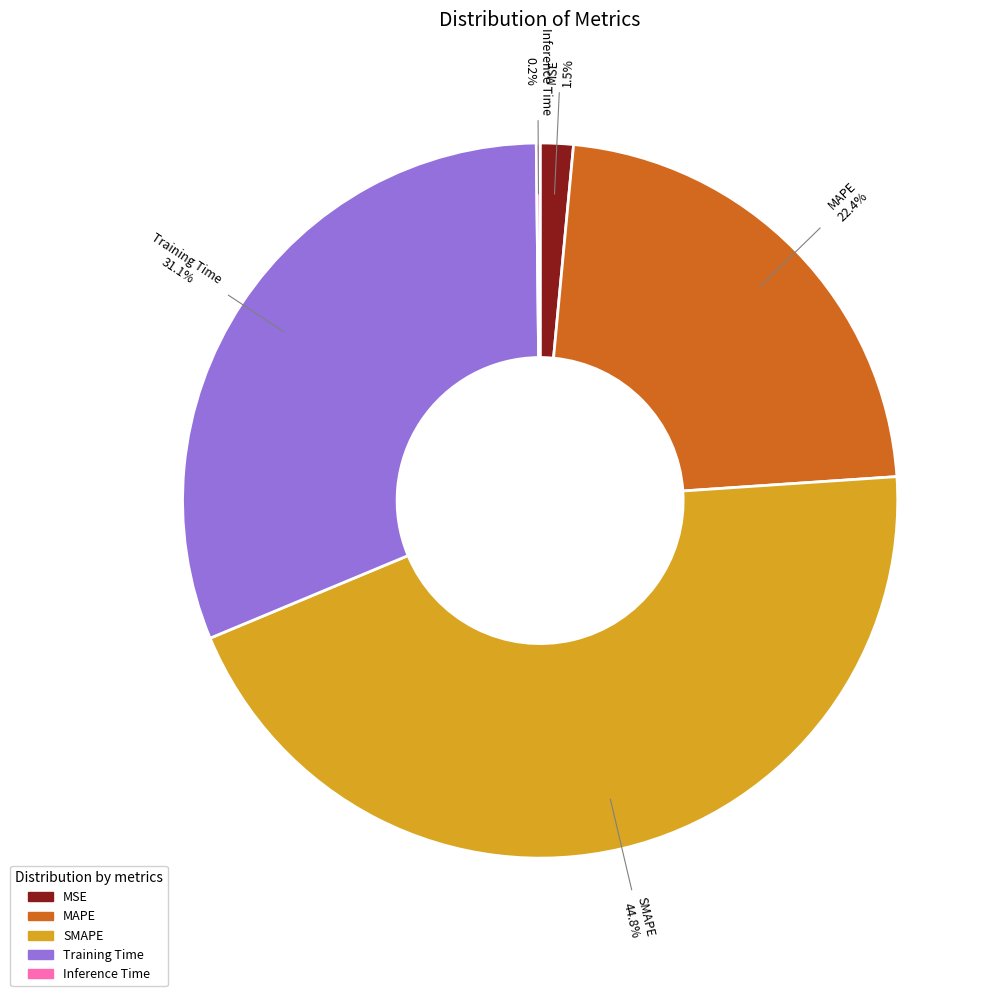

Is there a majority slice in this chart?

No